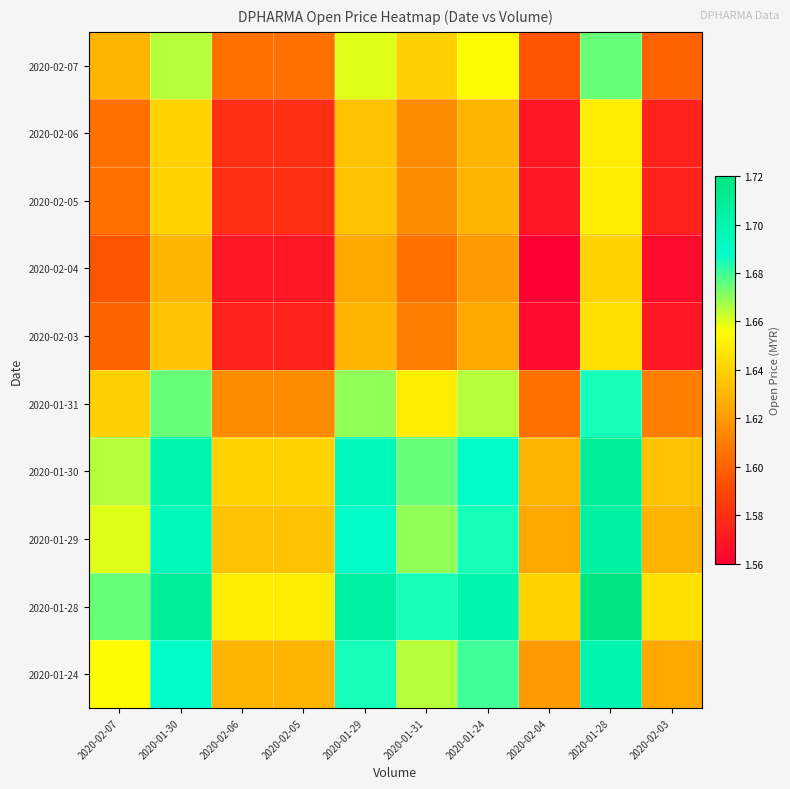

List the series in order of their peak value, lowest first.

2020-02-04, 2020-02-03, 2020-02-05, 2020-02-06, 2020-02-07, 2020-01-31, 2020-01-24, 2020-01-29, 2020-01-30, 2020-01-28